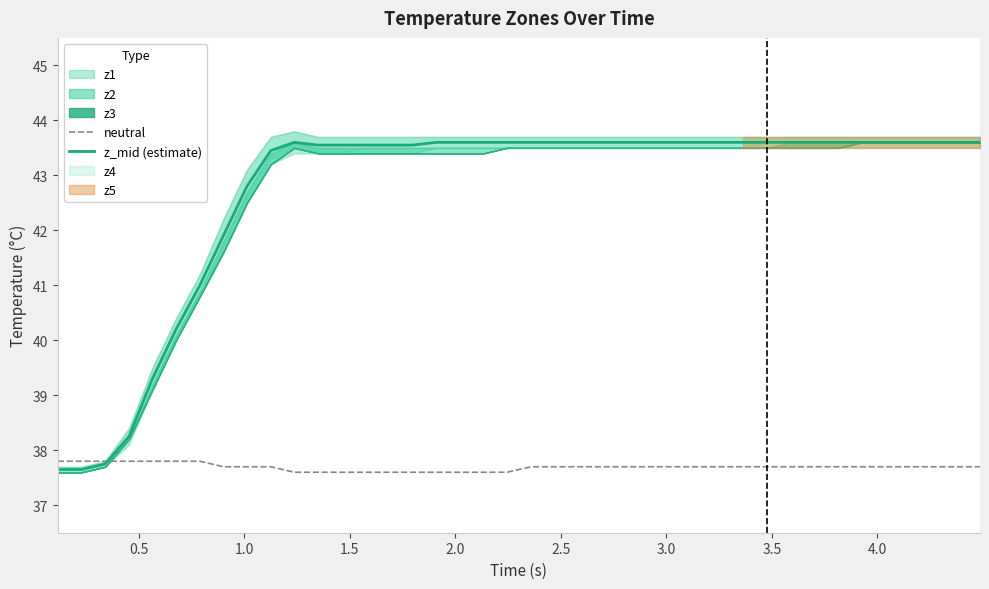

What is the value of the neutral point at the 36th from the left?

37.7